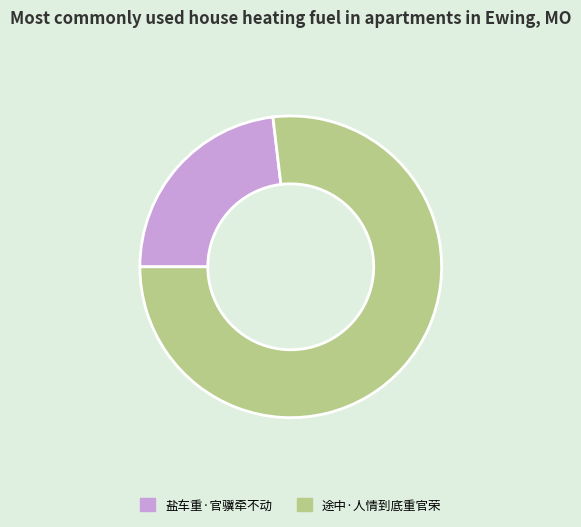

Which slice is the largest?

途中·人情到底重官荣